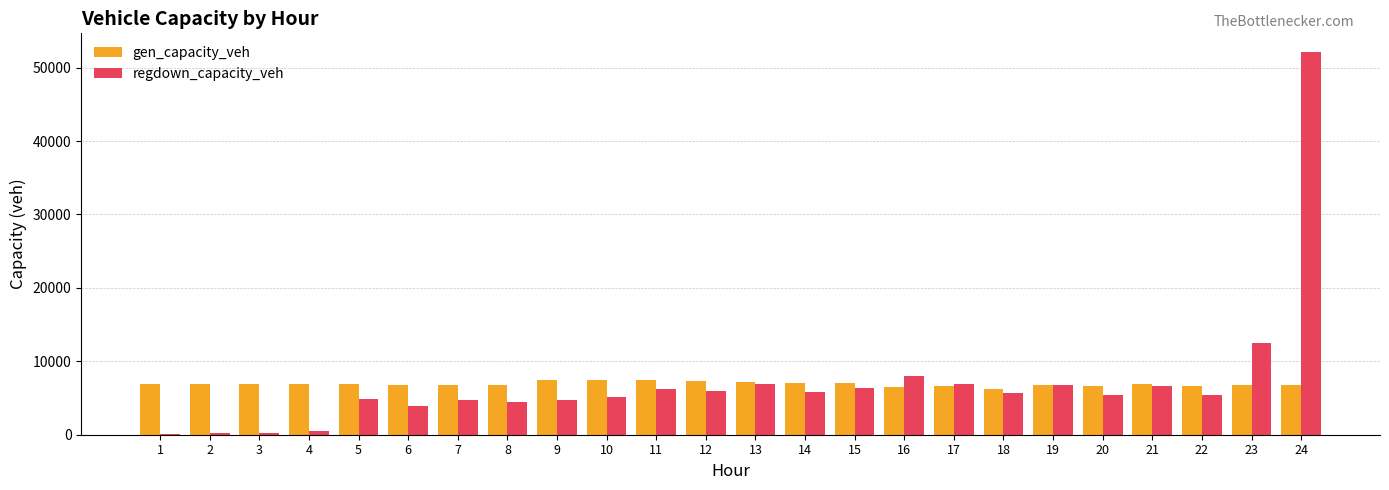

At which label is regdown_capacity_veh closest to 26107?

23